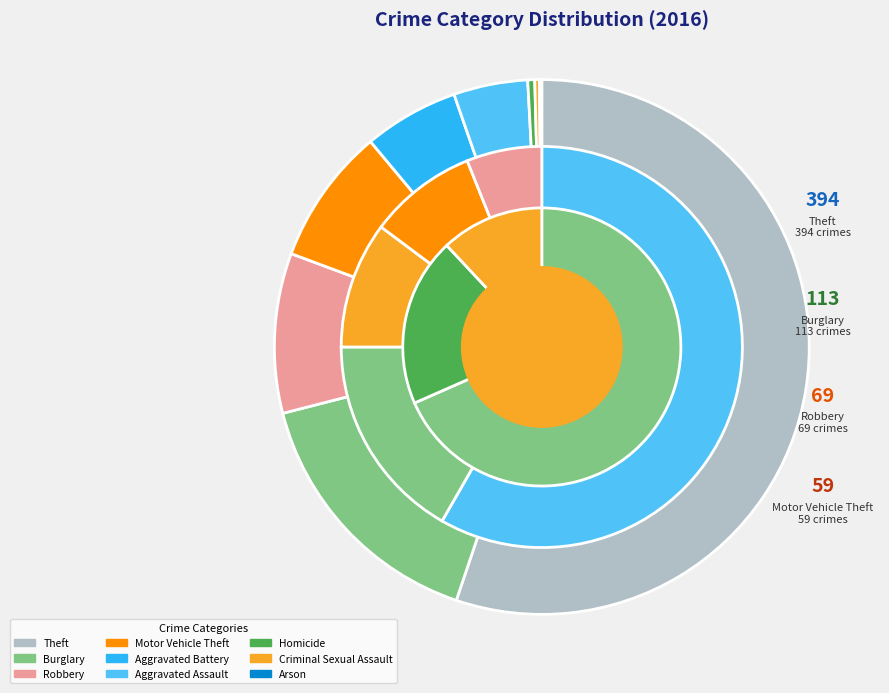

Count the number of slices in the pie.

9